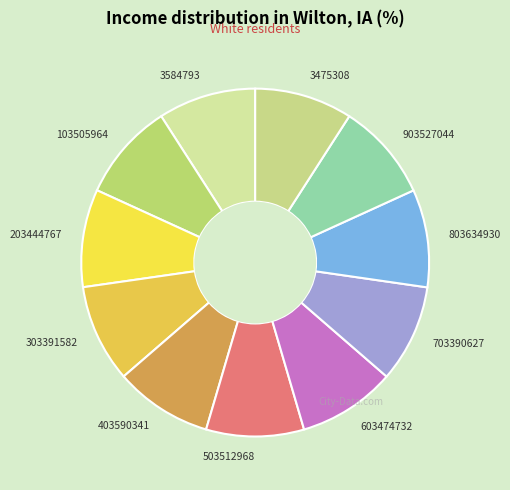

Is there any slice that represents more than half of the pie?

No